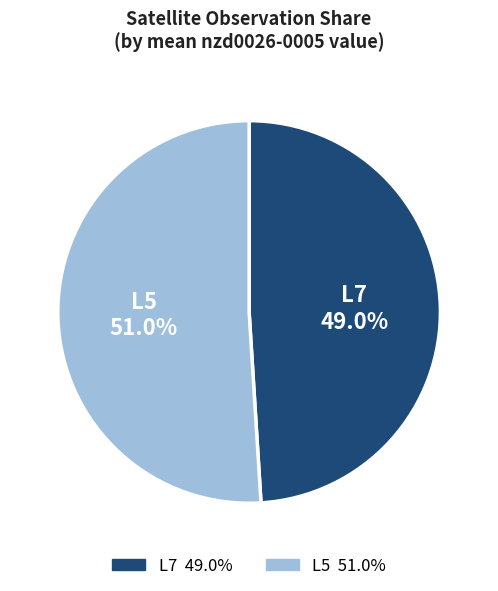

To the nearest percent, what portion does L5 represent?

51%